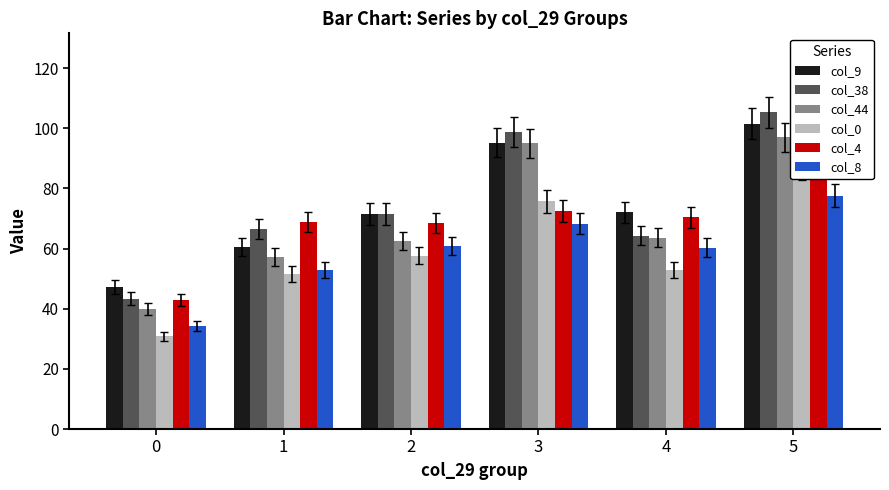

List the series in order of their peak value, lowest first.

col_8, col_0, col_44, col_9, col_4, col_38